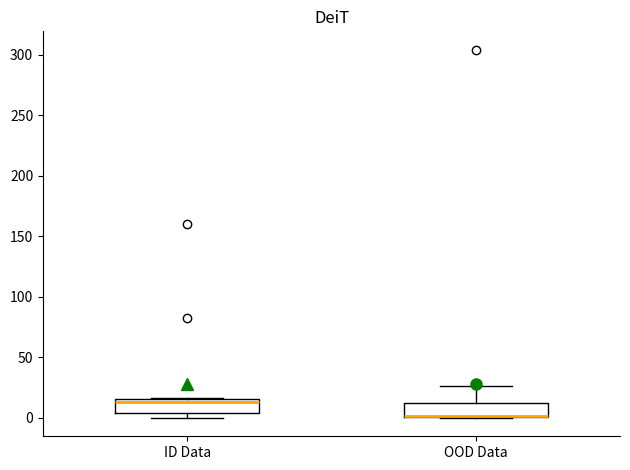

Reading left to right, transcribe this box plot: for each box, give where its median line is, the range the box spans, and where its two whiskers end, as read against the y-axis. The values are not printed on the chart, so give them approximately, as read against the axis.

ID Data: median 15 (just below the box's upper edge), box 5 to 15, whiskers 0 to 15
OOD Data: median 0 (drawn on the box's lower edge), box 0 to 10, whiskers 0 to 25